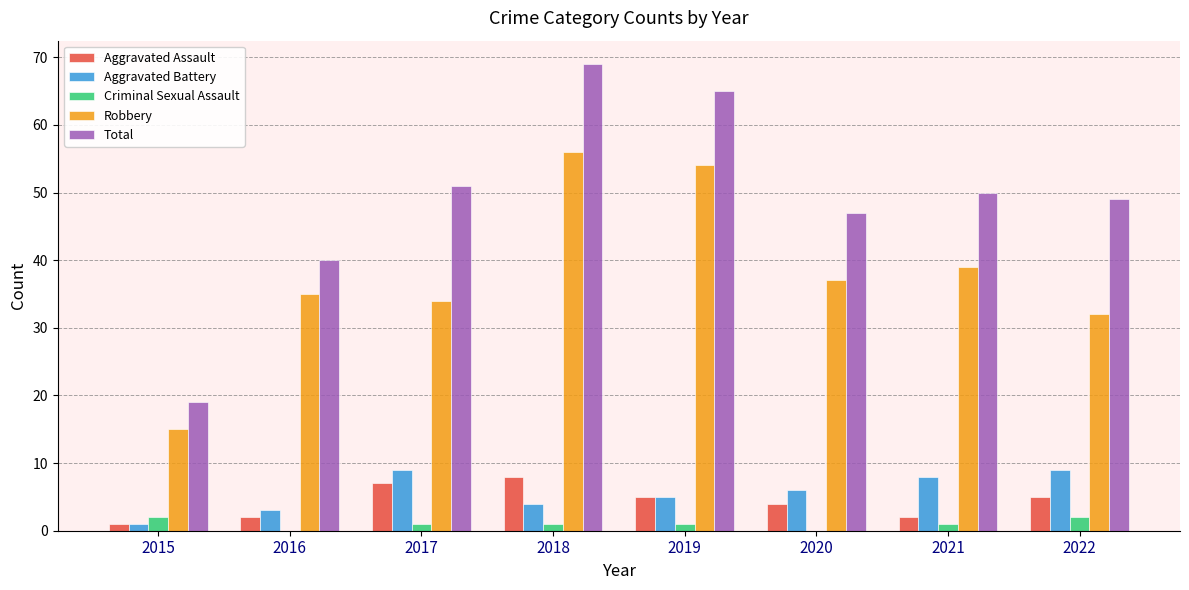

Which label corresponds to the largest value in the chart?

2018